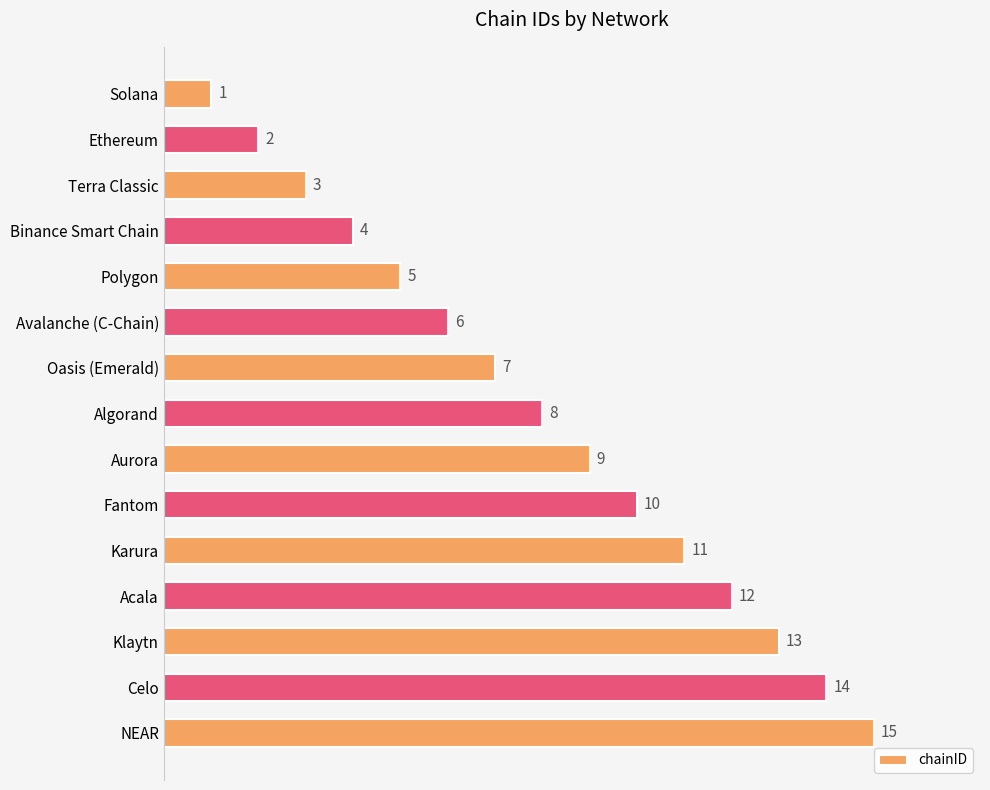

List the labels in order of value, largest first.

NEAR, Celo, Klaytn, Acala, Karura, Fantom, Aurora, Algorand, Oasis (Emerald), Avalanche (C-Chain), Polygon, Binance Smart Chain, Terra Classic, Ethereum, Solana